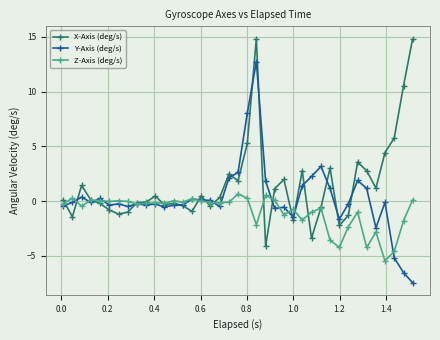

What are all the series names shown in the legend?

X-Axis (deg/s), Y-Axis (deg/s), Z-Axis (deg/s)